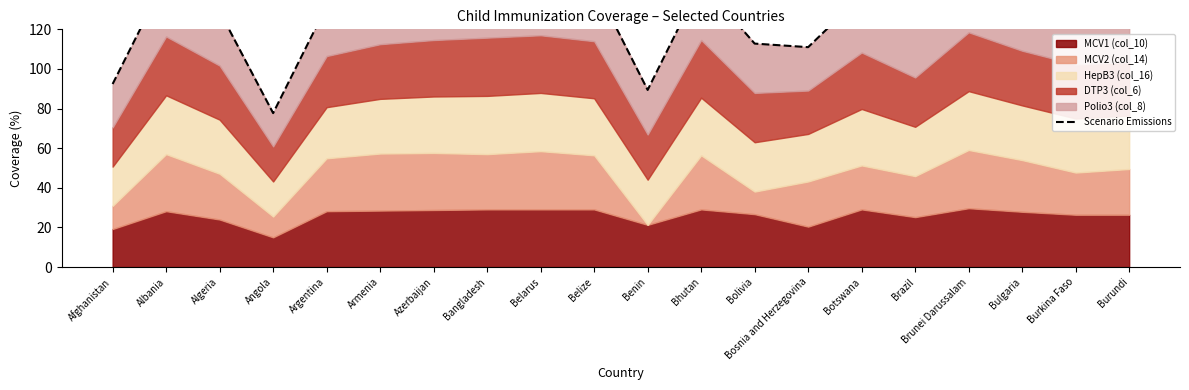

What is the sum of the values at Azerbaijan and Brazil?

264.6